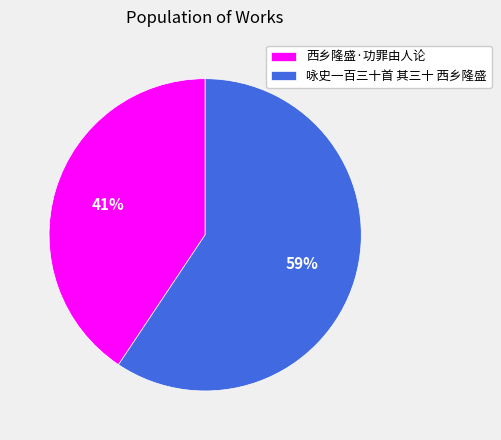

To the nearest percent, what is the average slice percentage?

50%